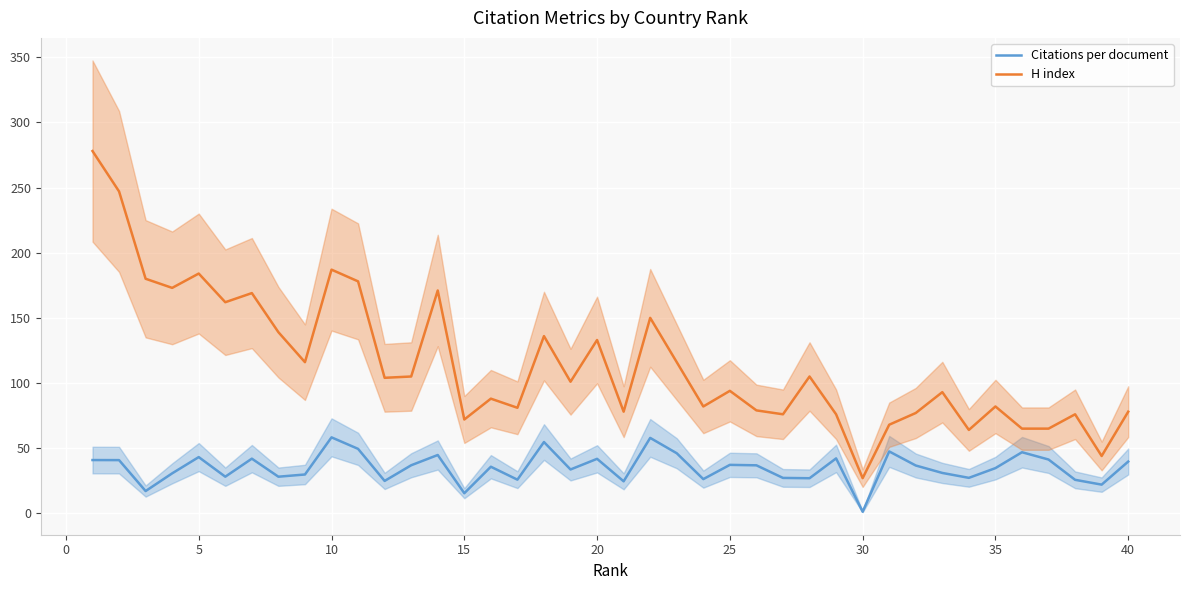

How many values in the Citations per document series are below 36?

20